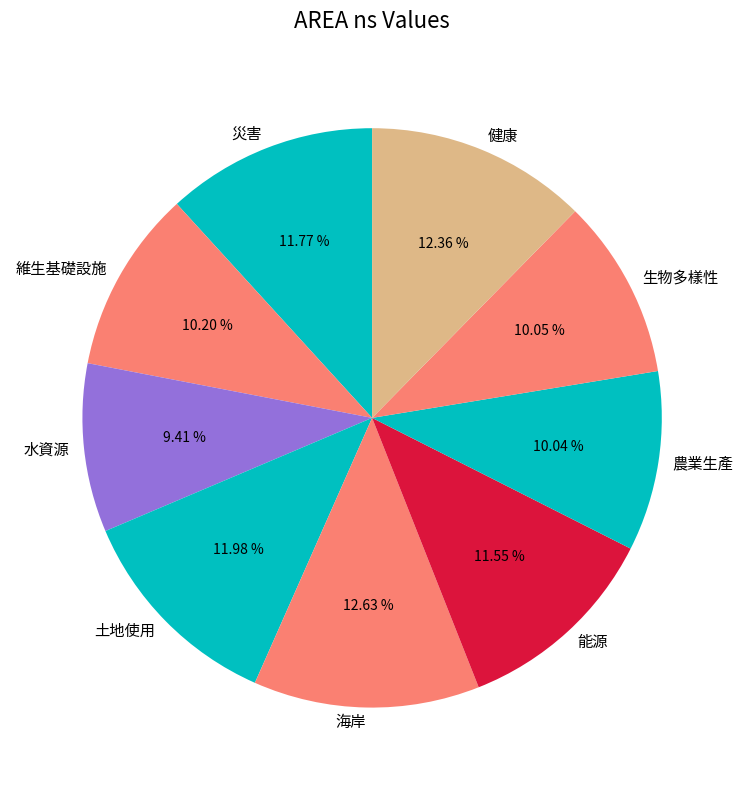

How many slices are in this pie chart?

9